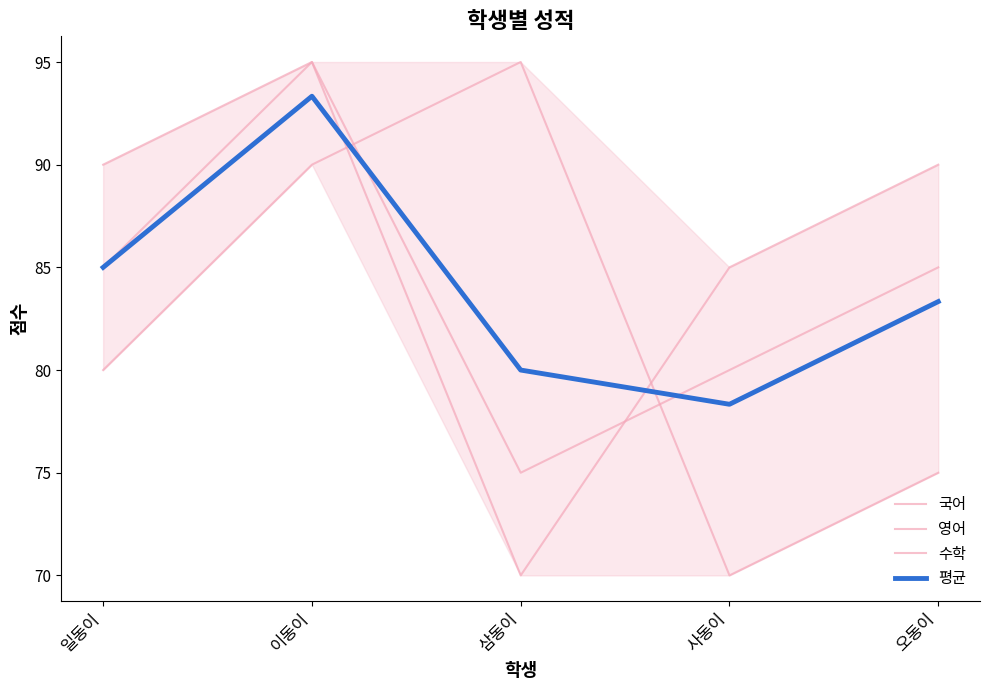

What is the difference between the highest and lowest values at 오동이?

15.0